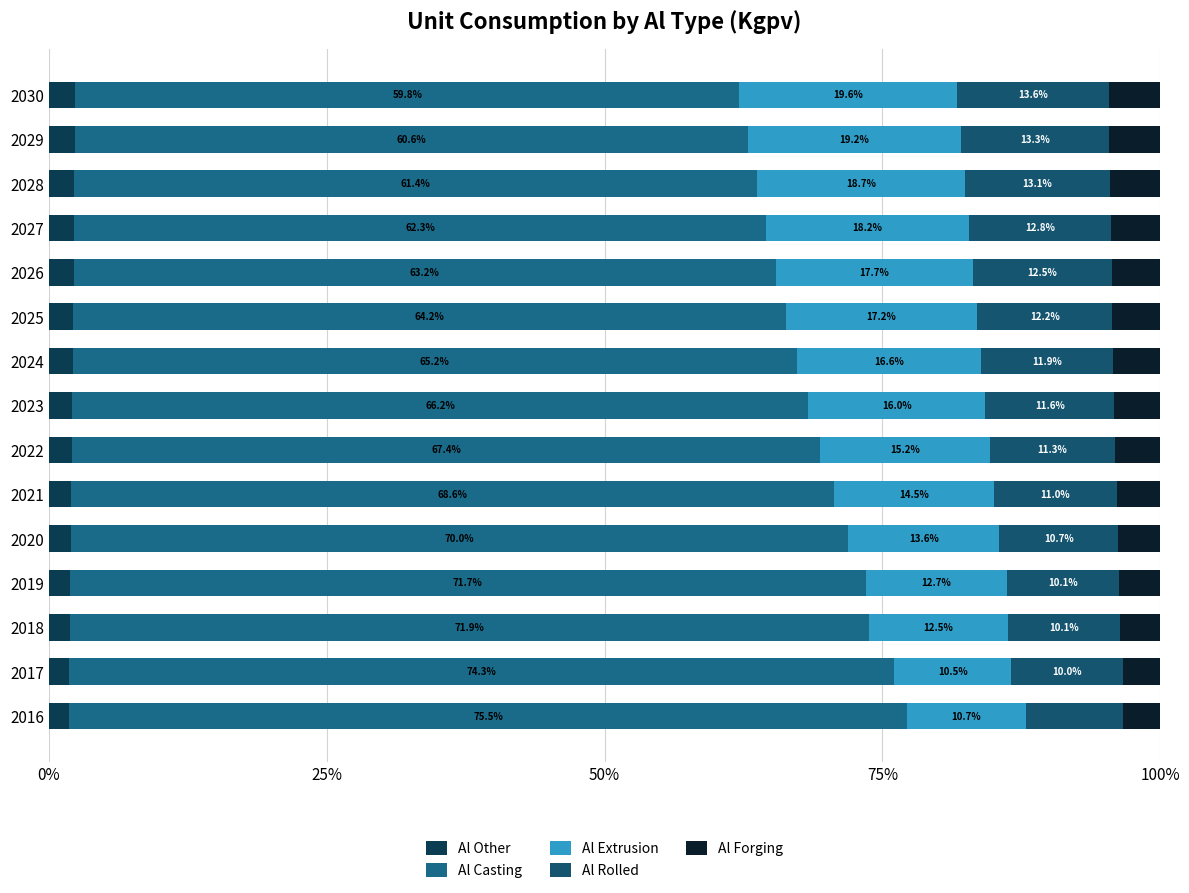

What is the difference between the maximum and minimum values in the Al Forging series?

1.3